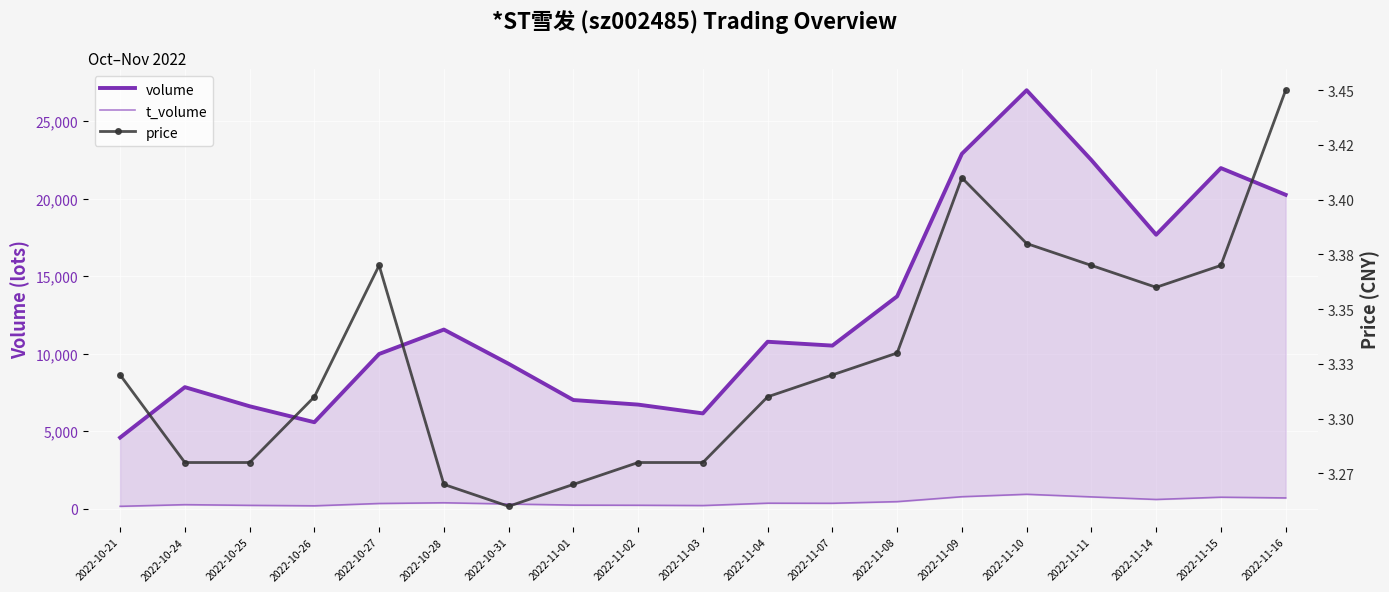

At which category does volume reach its first local peak?

2022-10-24